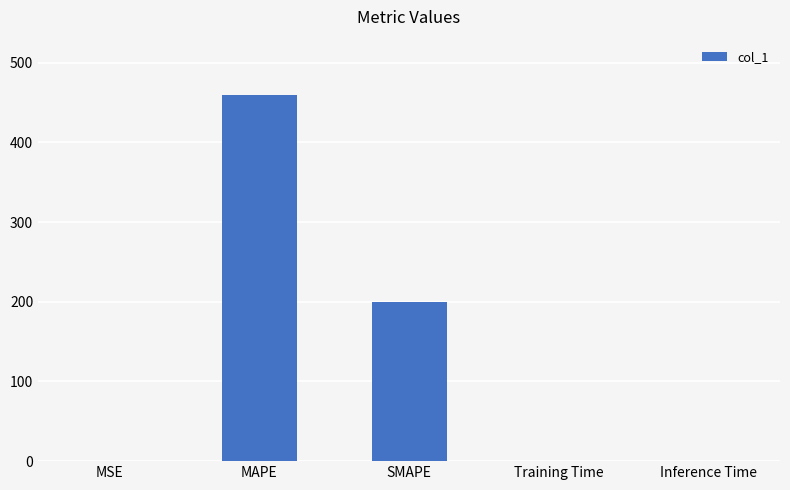

What is the sum of all values?

659.9